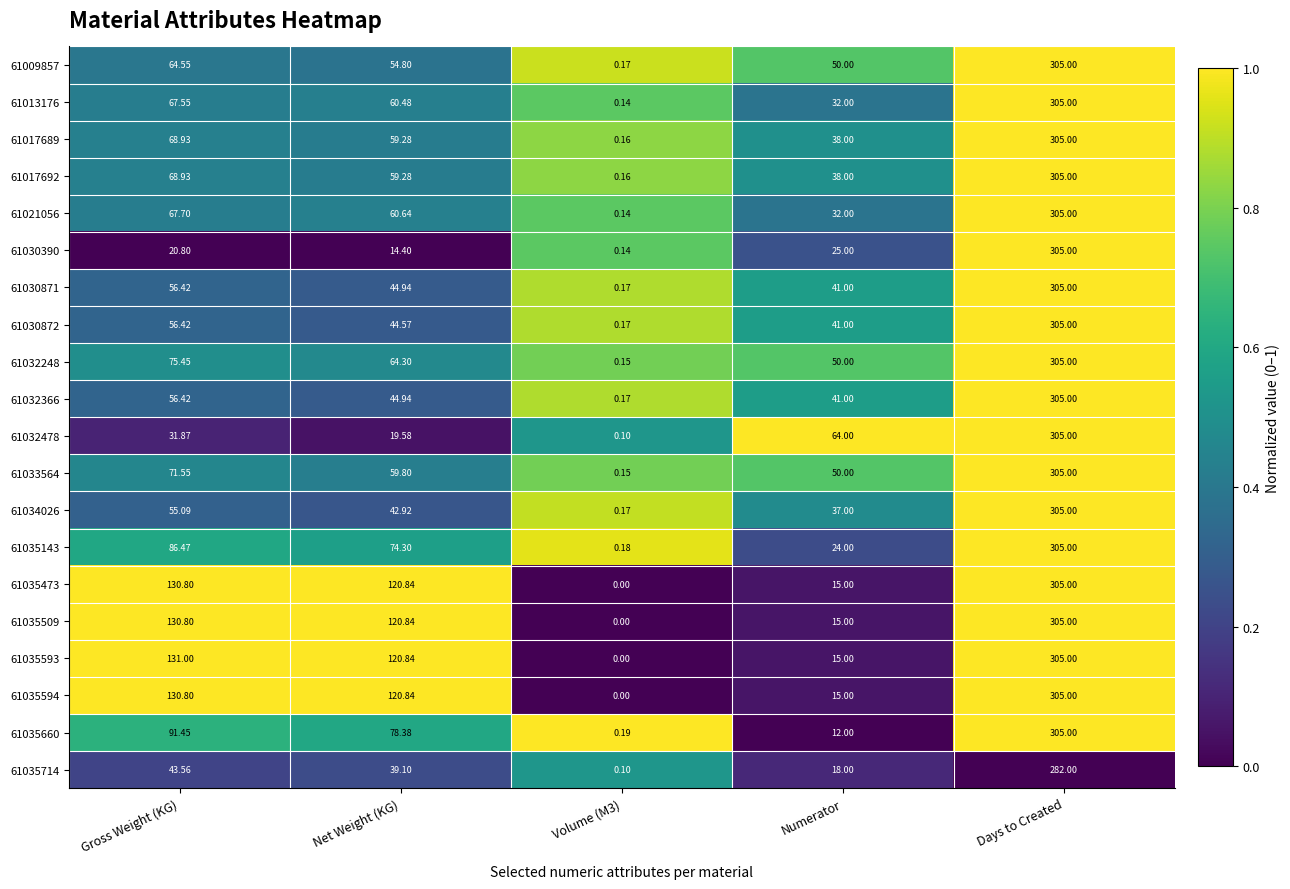

Which category has the highest value across all series?

Days to Created